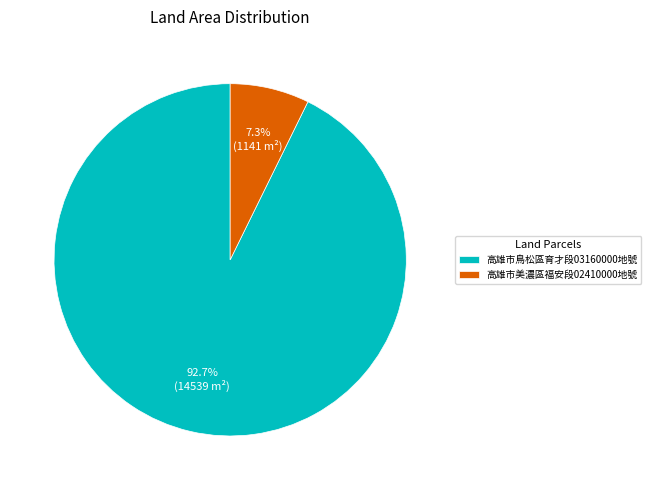

Approximately how many times larger is the value at 高雄市鳥松區育才段03160000地號 compared to 高雄市美濃區福安段02410000地號?

12.7